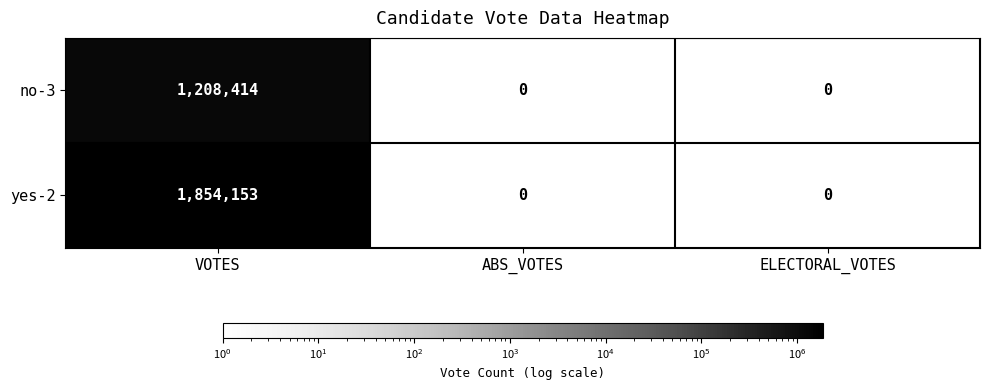

How many no-3 values are between 0 and 1208414?

3